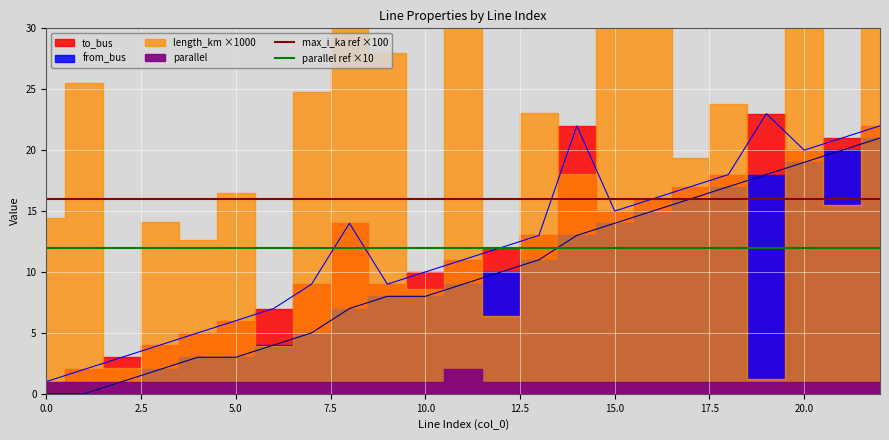

Does the chart display data point markers on the line(s)?

No